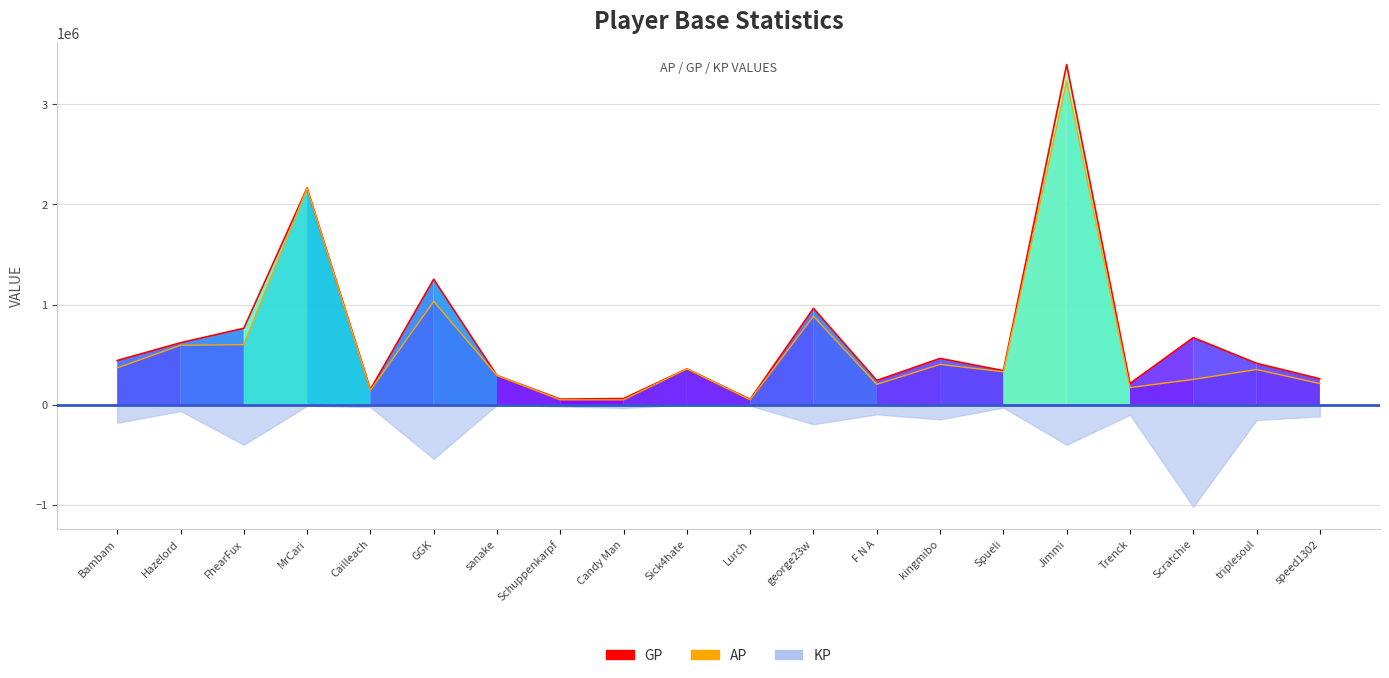

What is the average value of the GP series?

658993